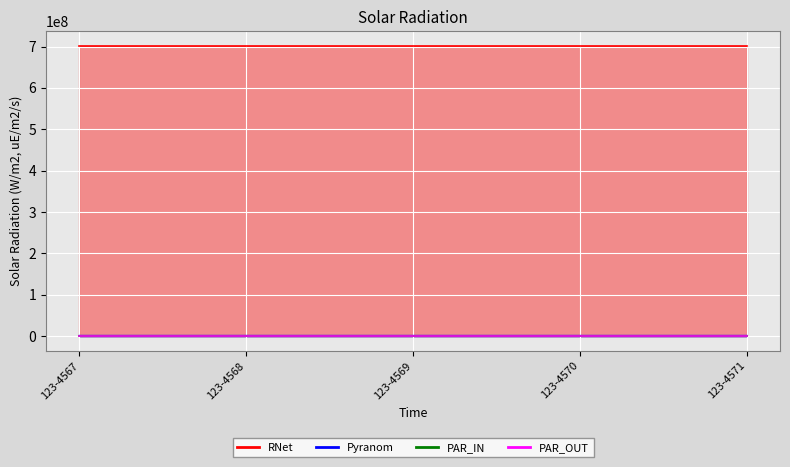

Which category has the highest value in the PAR_IN series?

123-4567